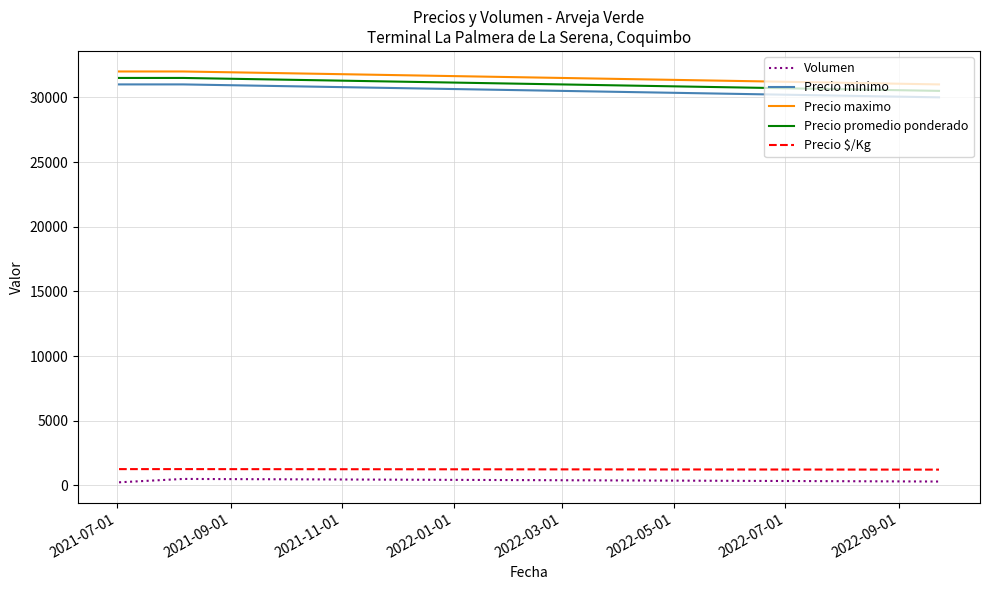

What is the maximum value for Precio maximo?

32000